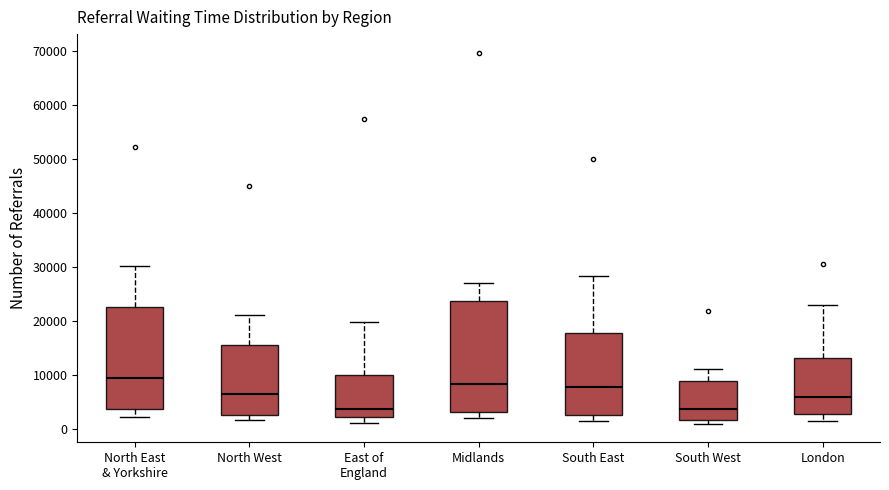

Where does the upper whisker of the box for North West end on the y-axis? The values are not printed on the chart, so give them approximately, as read against the axis.

21000